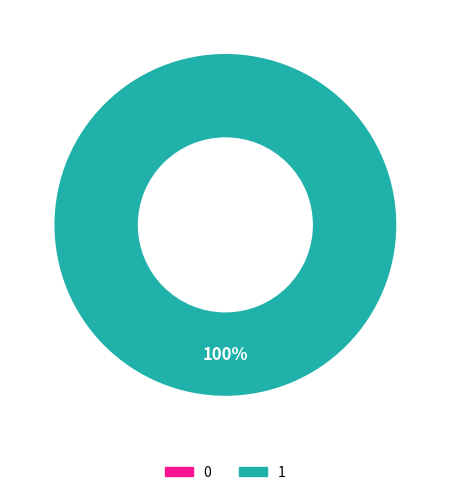

To the nearest percent, what is the combined percentage of 1 and 0?

100%